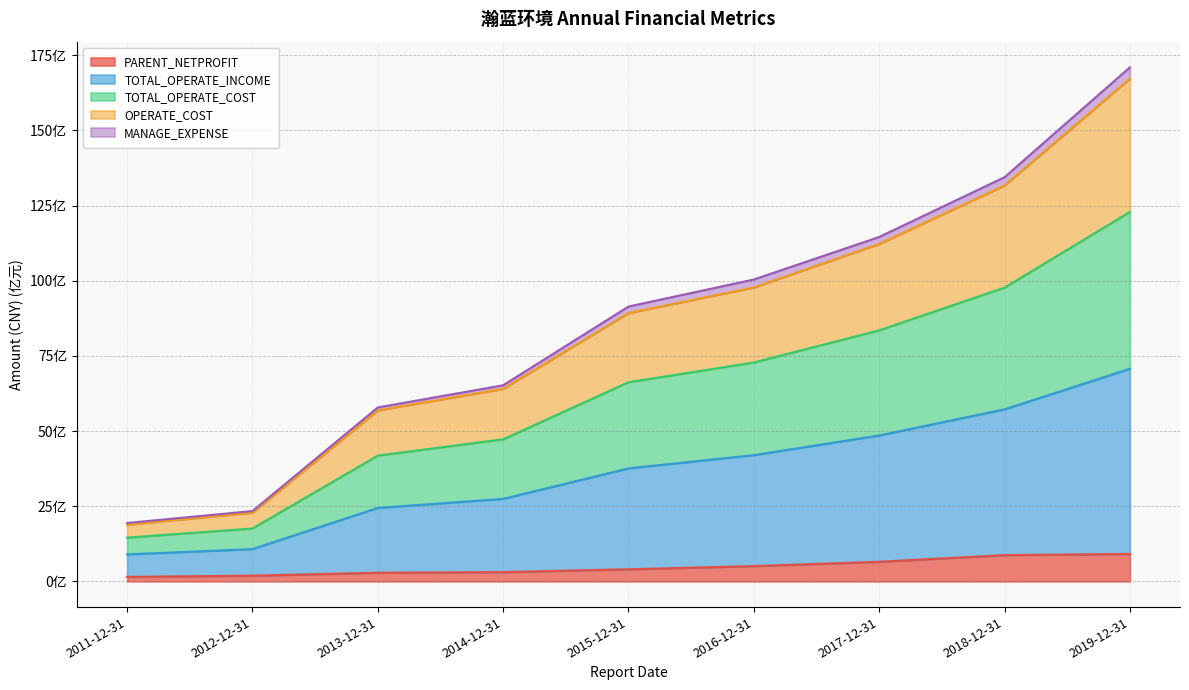

What position from the right is 2012-12-31?

8